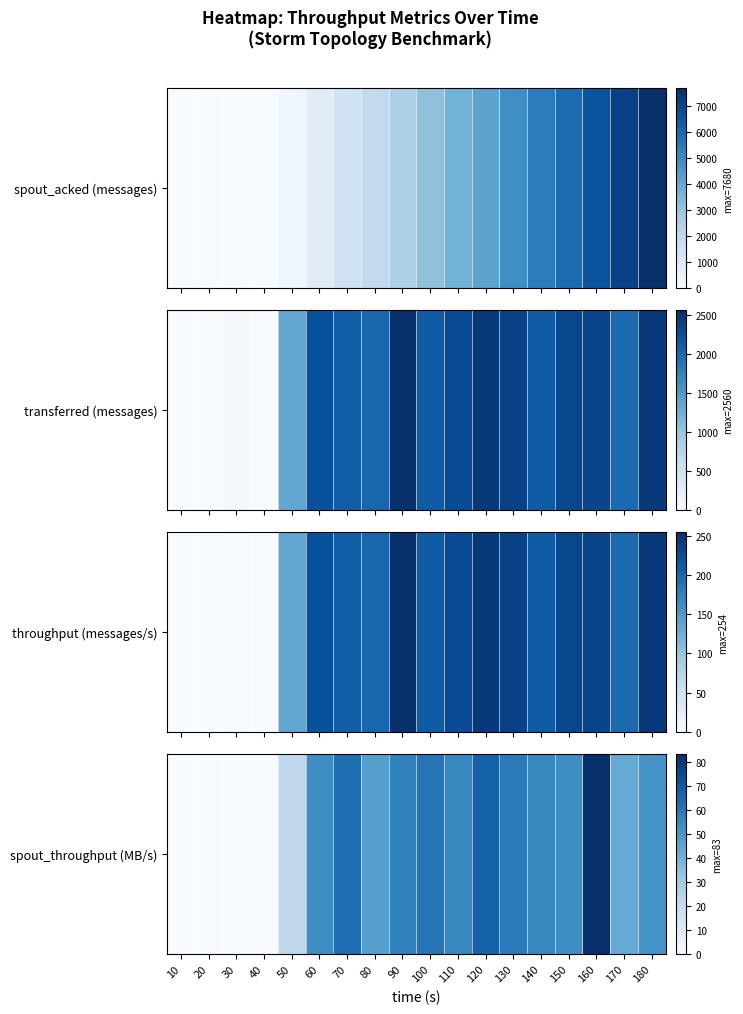

How many values are below 53?

8